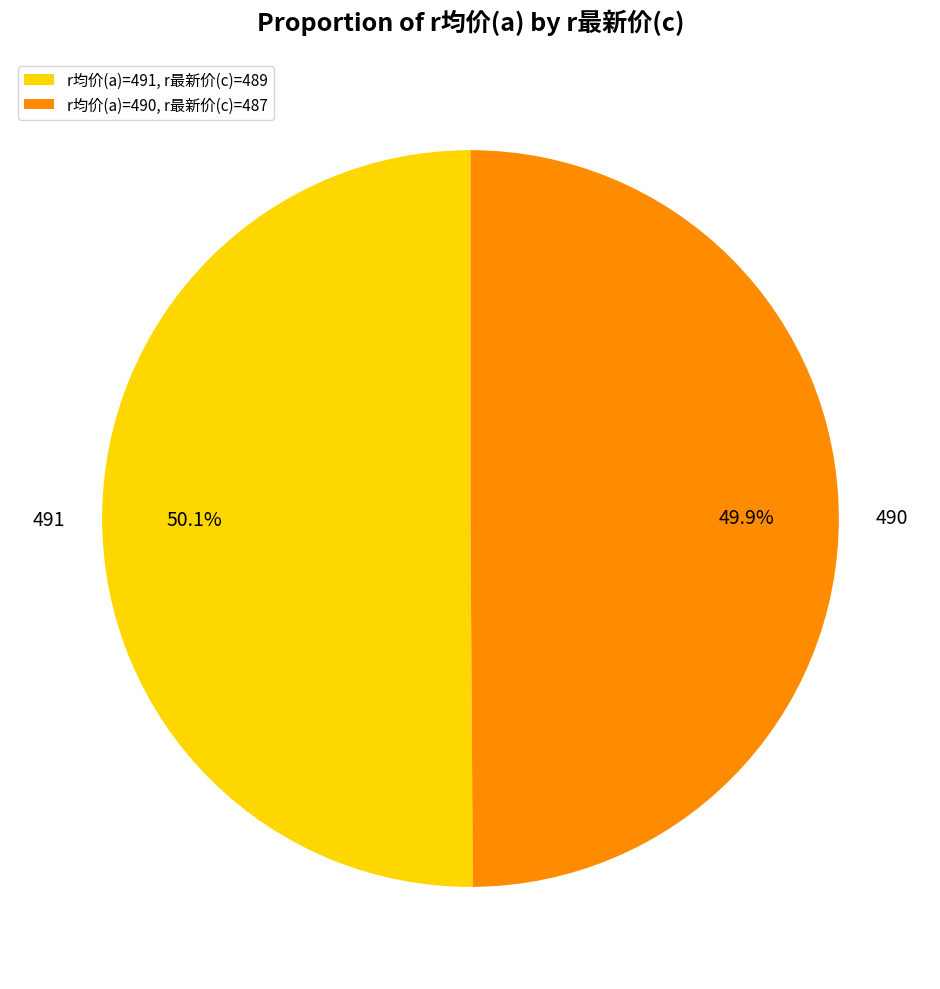

Approximately how many times larger is the value at 491 compared to 490?

1.0